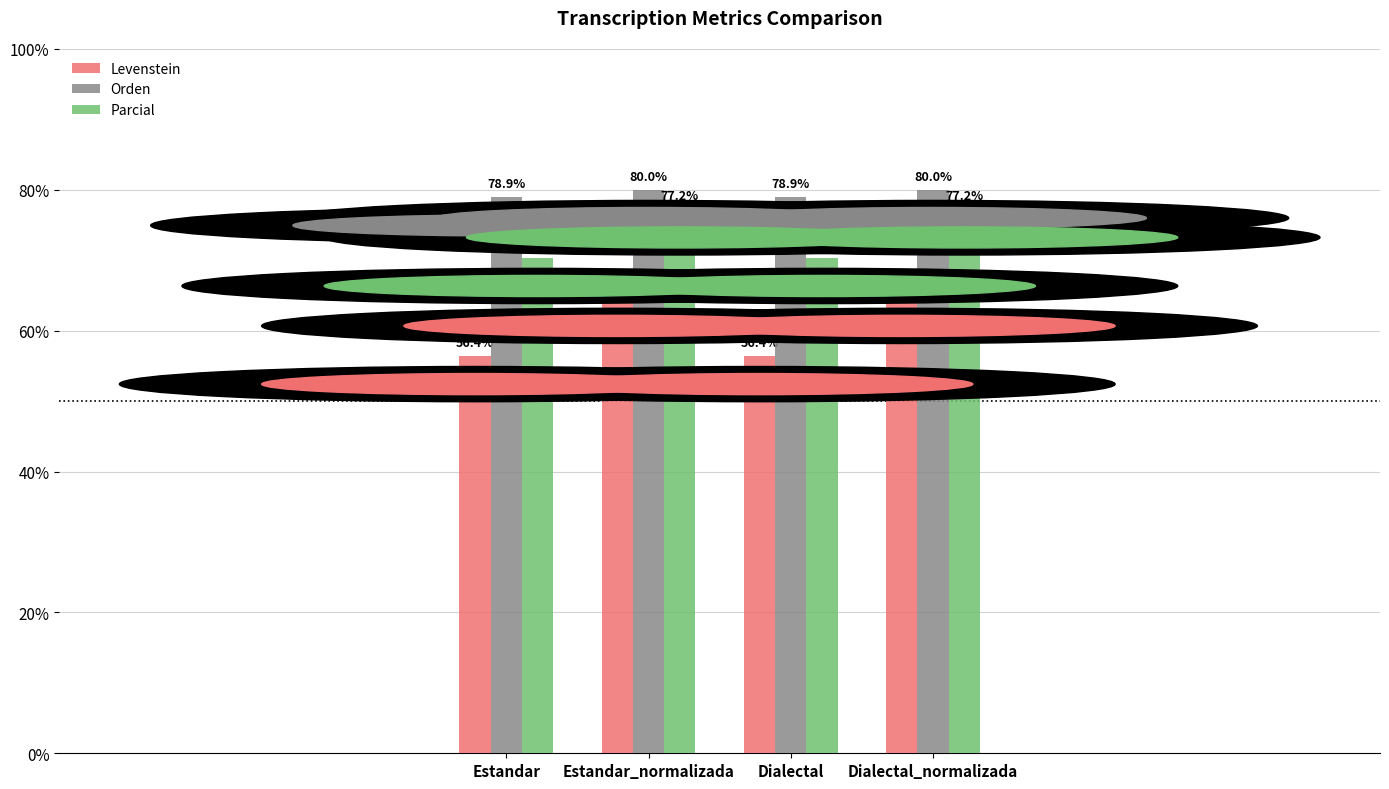

What is the sum of all Levenstein values?

242.2